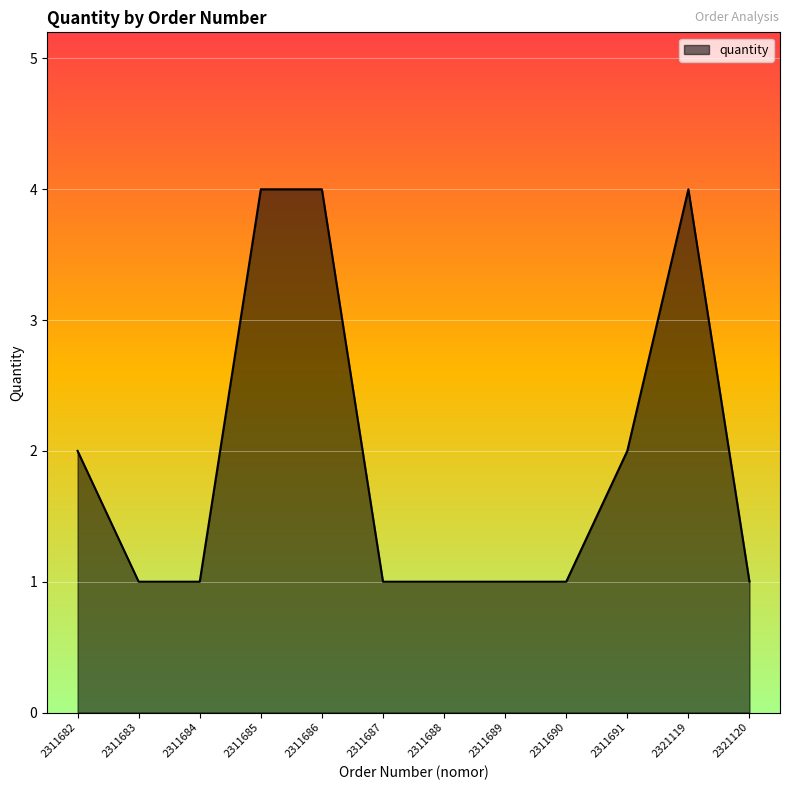

What is the difference between the values at 2311682 and 2311683?

1